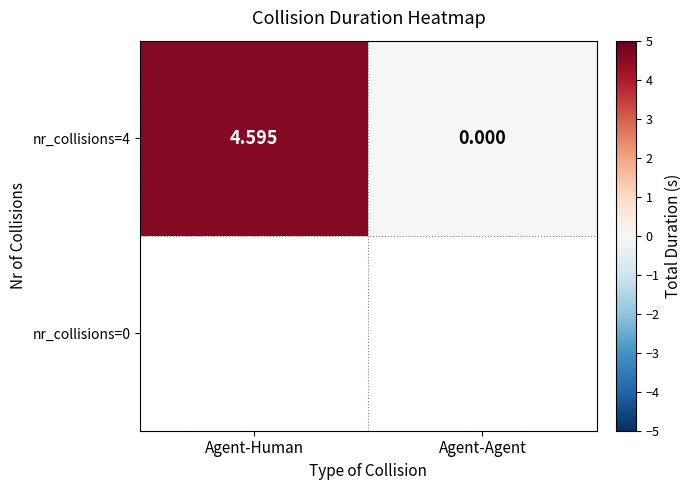

Is it true that the value at Agent-Agent is -2.1?

False